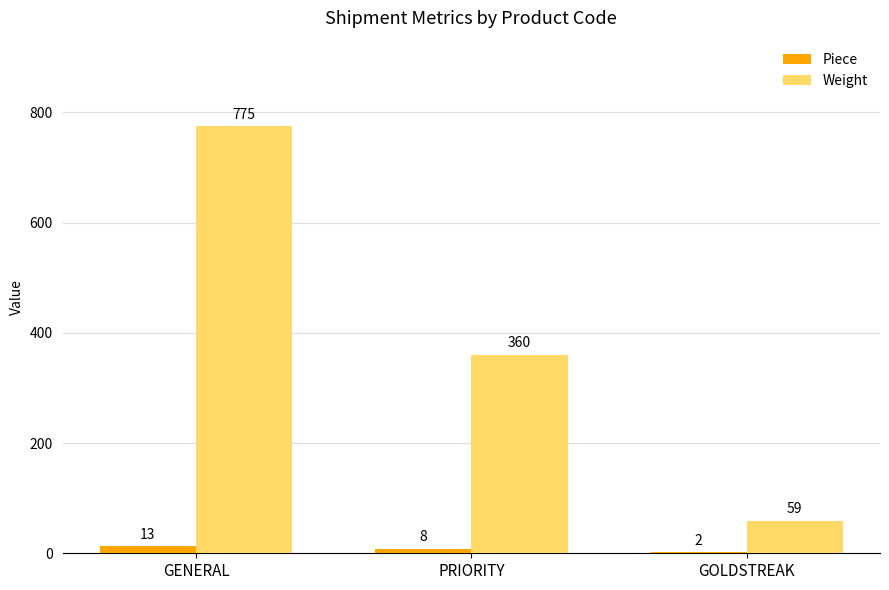

How many distinct data groups are displayed?

2